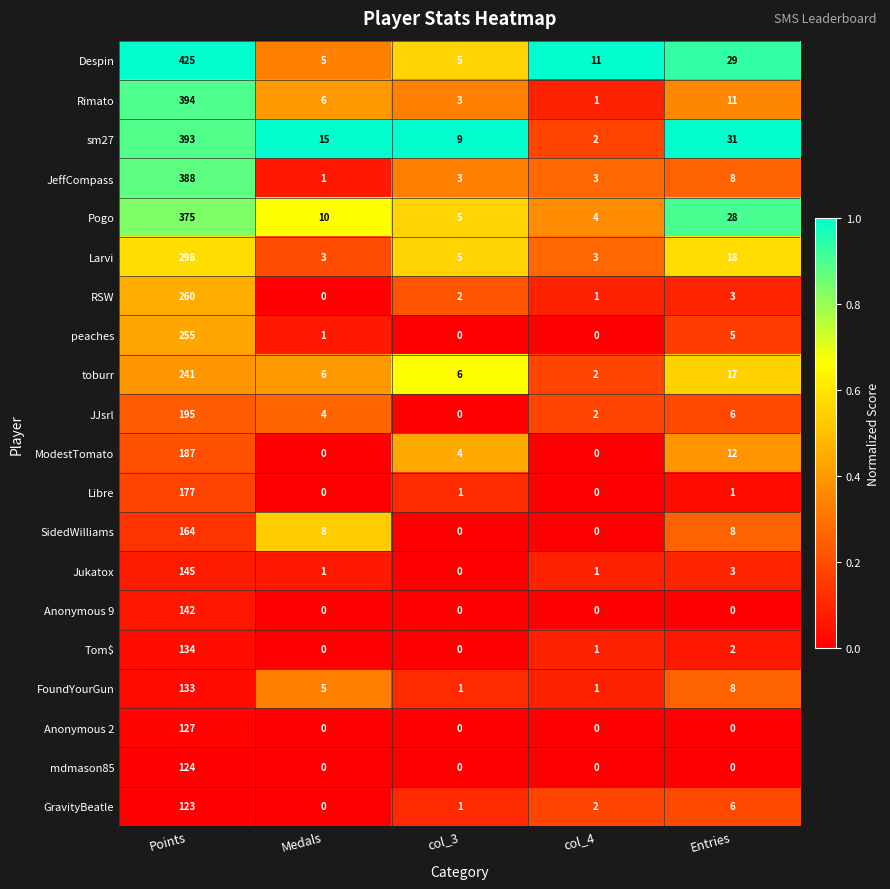

True or false: FoundYourGun has a value of 1 at col_3.

True